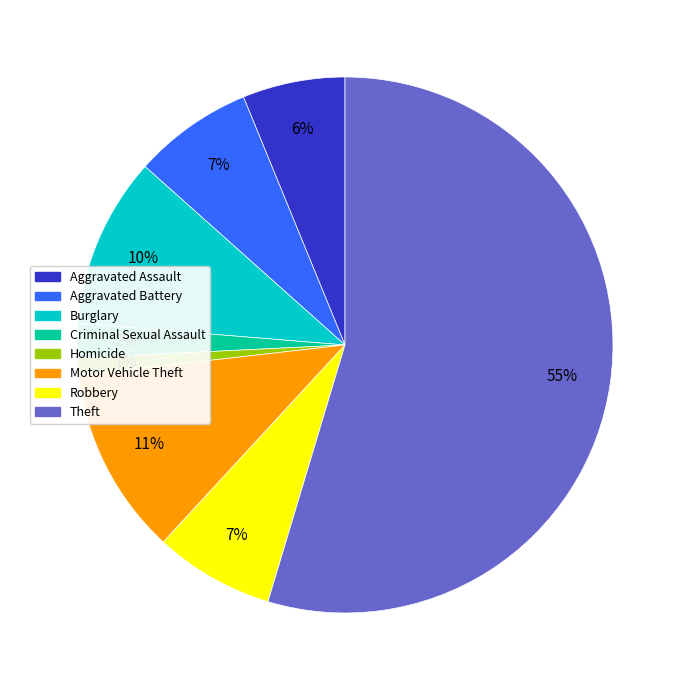

Is there a majority slice in this chart?

Yes